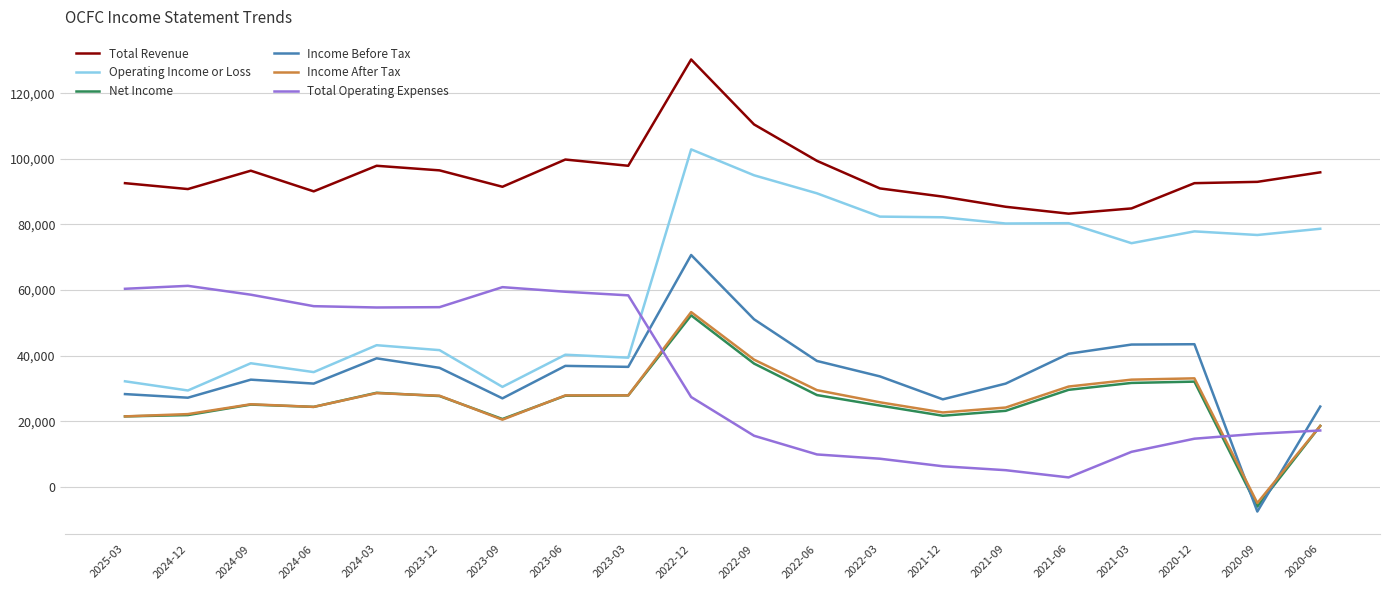

Count the number of categories in the chart.

20